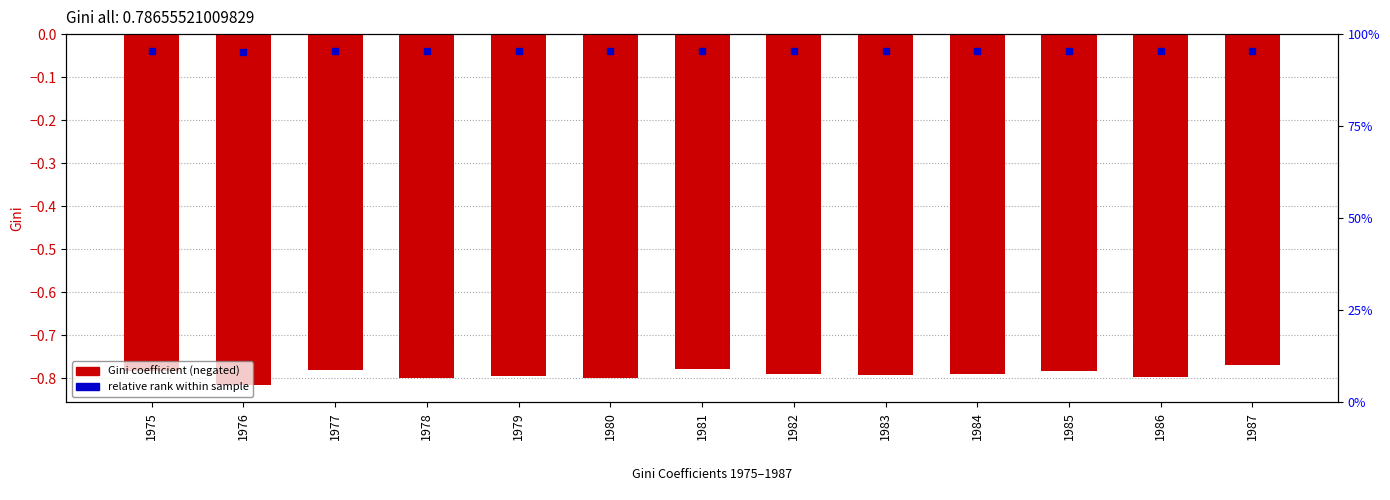

The chart shows a value of -1.2 at 1987. True or false?

False